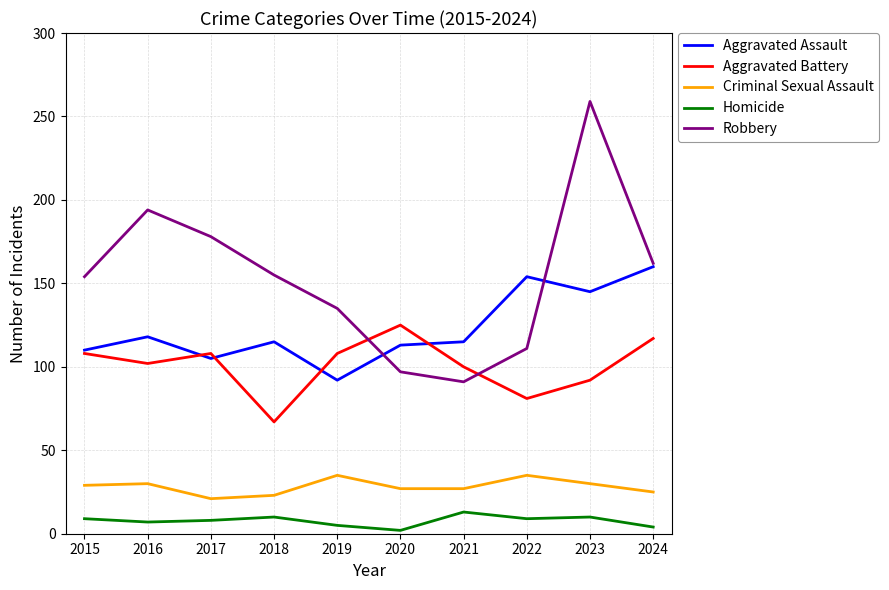

How many lines are shown in the chart?

5